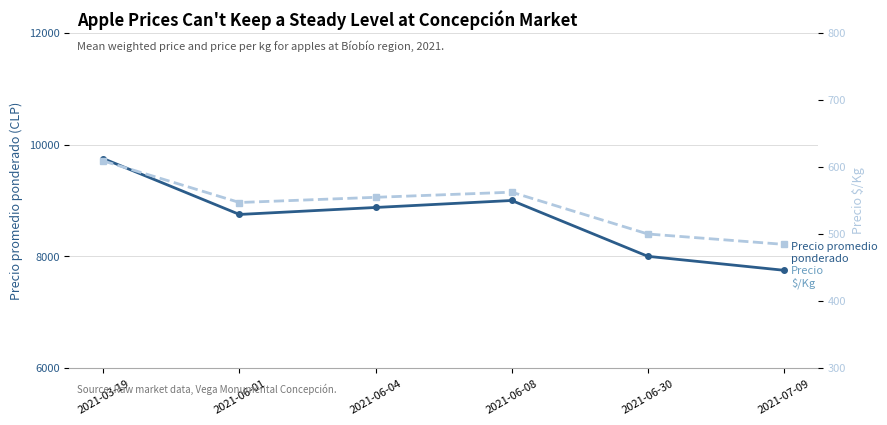

True or false: Precio promedio ponderado and Precio $/Kg intersect in this chart.

False